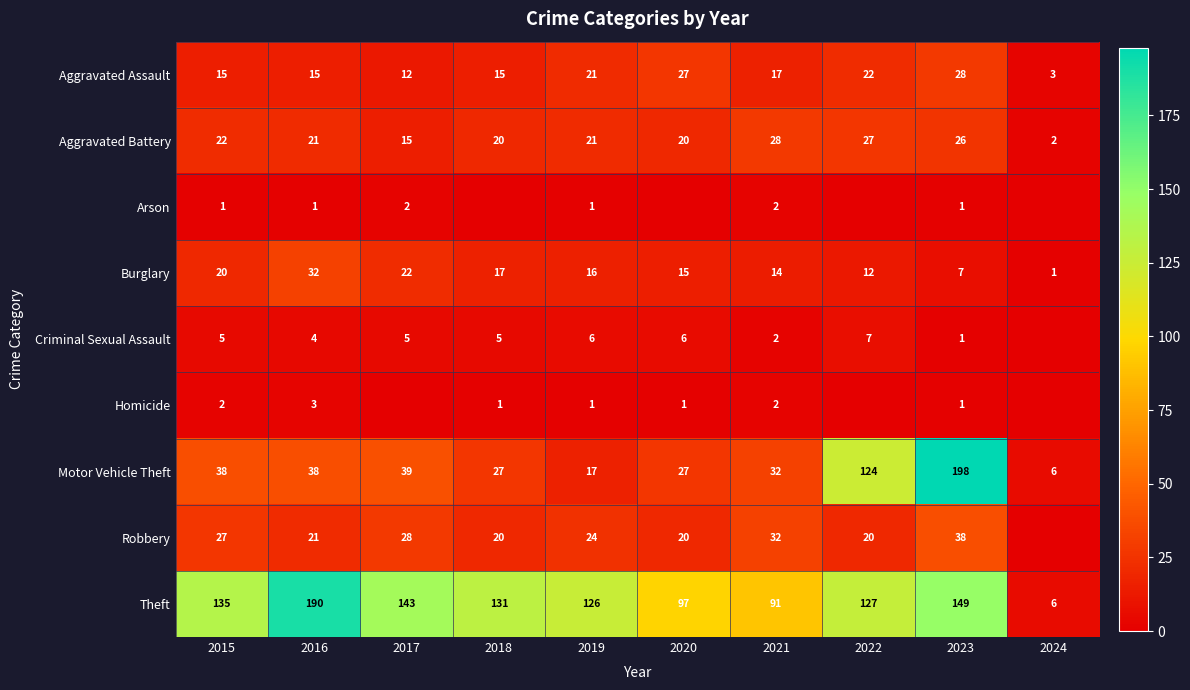

Is the value of Theft at 2018 greater than the value of Aggravated Battery at 2024?

Yes